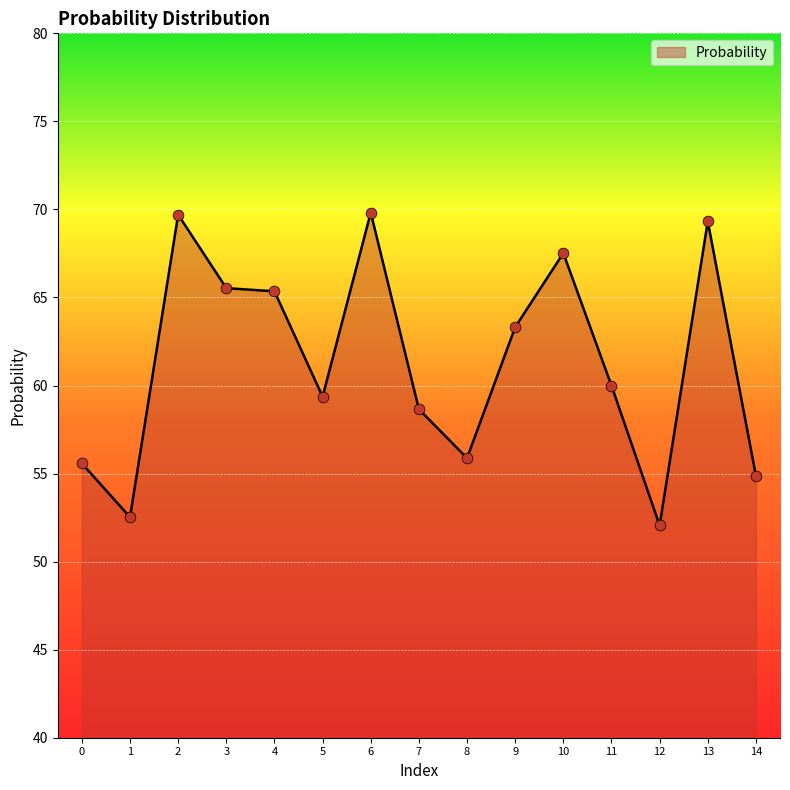

What is the ratio of the value at 12 to the value at 6?

0.7